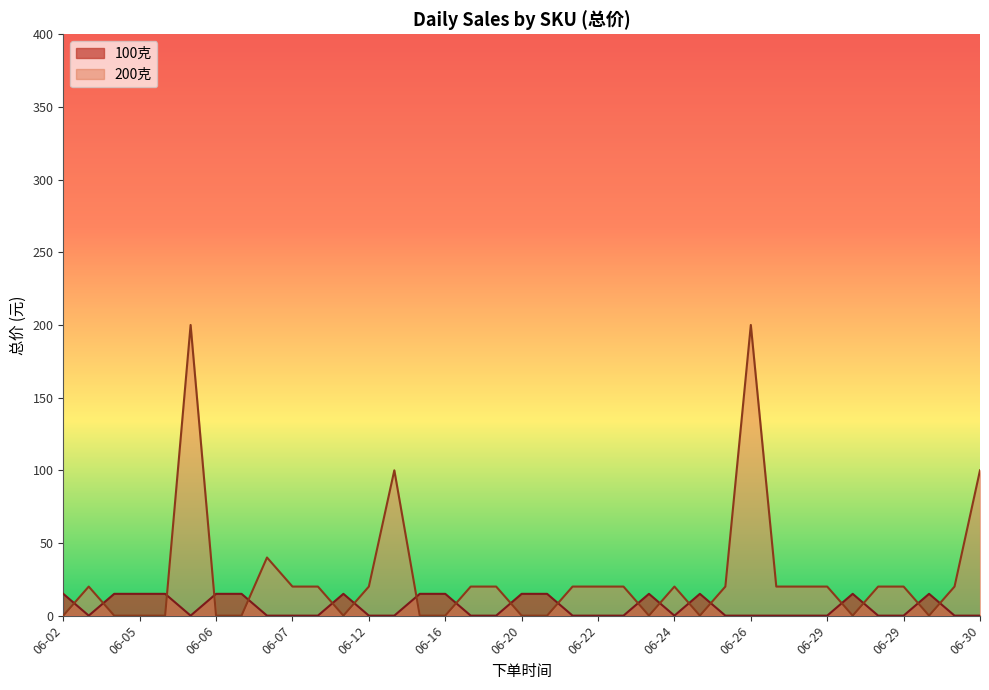

Reading left to right, extract all data points from this chart.

100克: 15	0	15	15	15	0	15	15	0	0	0	15	0	0	15	15	0	0	15	15	0	0	0	15	0	15	0	0	0	0	0	15	0	0	15	0	0
200克: 0	20	0	0	0	200	0	0	40	20	20	0	20	100	0	0	20	20	0	0	20	20	20	0	20	0	20	200	20	20	20	0	20	20	0	20	100